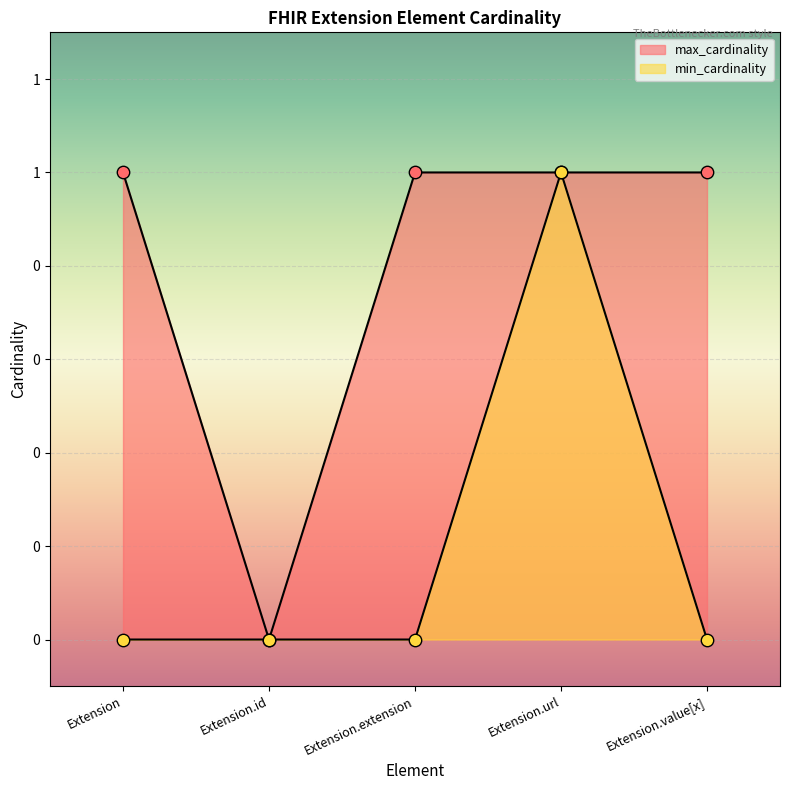

Is the value of min_cardinality at Extension.id greater than the value of max_cardinality at Extension.extension?

No